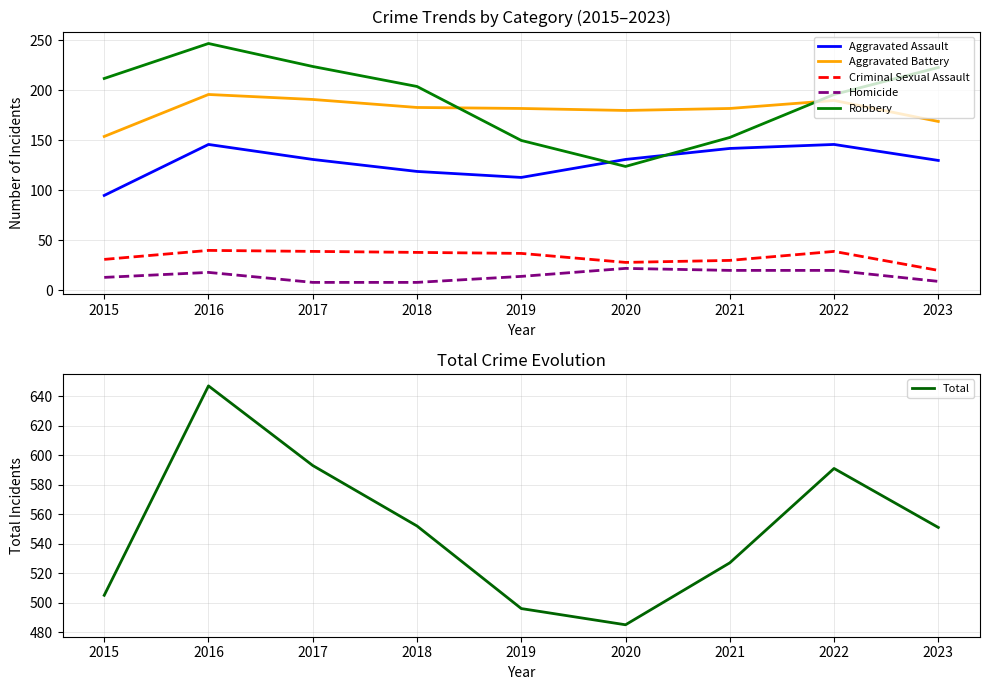

Does the chart have visible grid lines?

Yes